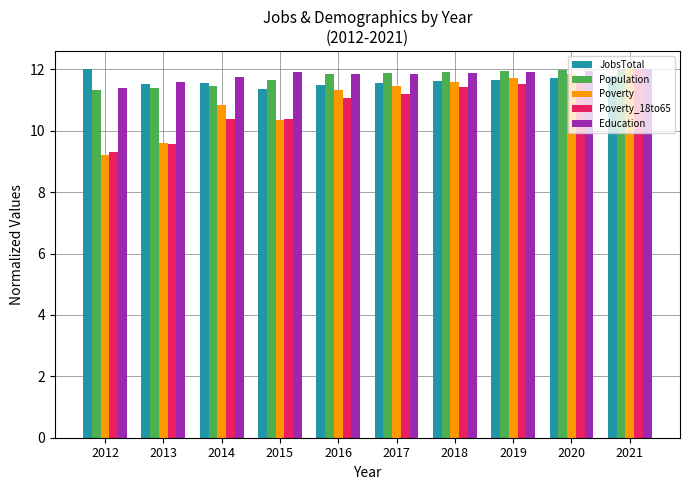

What is the sum of all Population values?

117.4